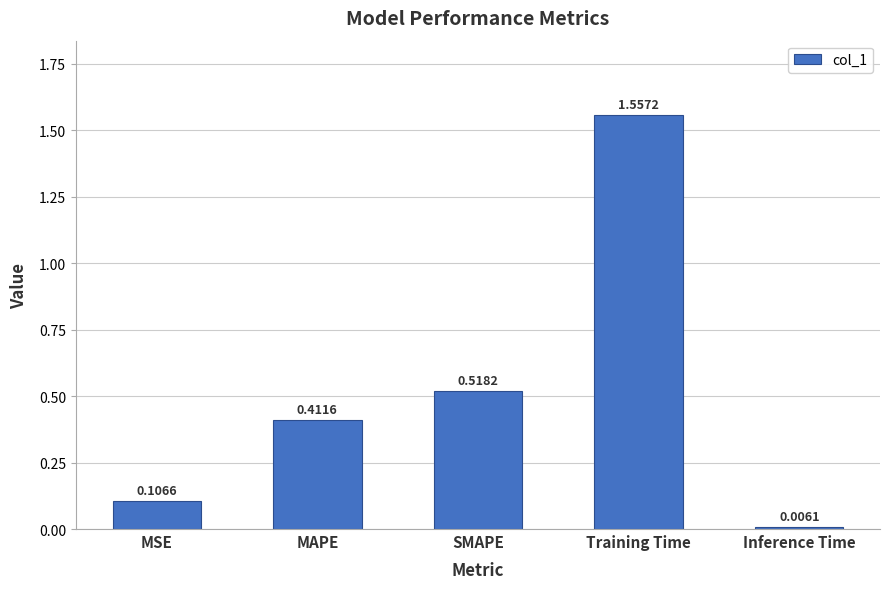

Between MAPE and MSE, which is larger?

MAPE